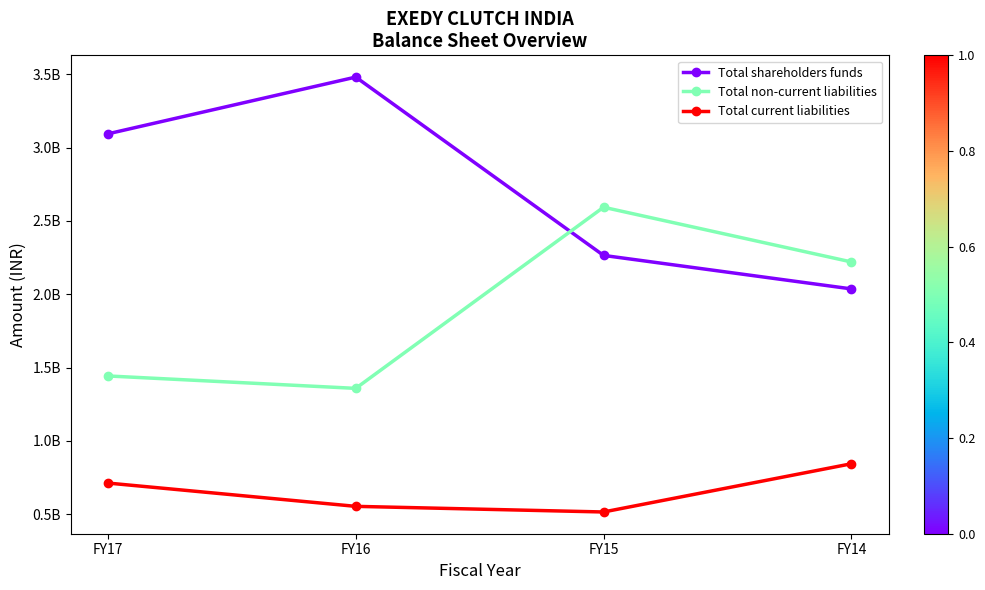

What are all the series names shown in the legend?

Total shareholders funds, Total non-current liabilities, Total current liabilities